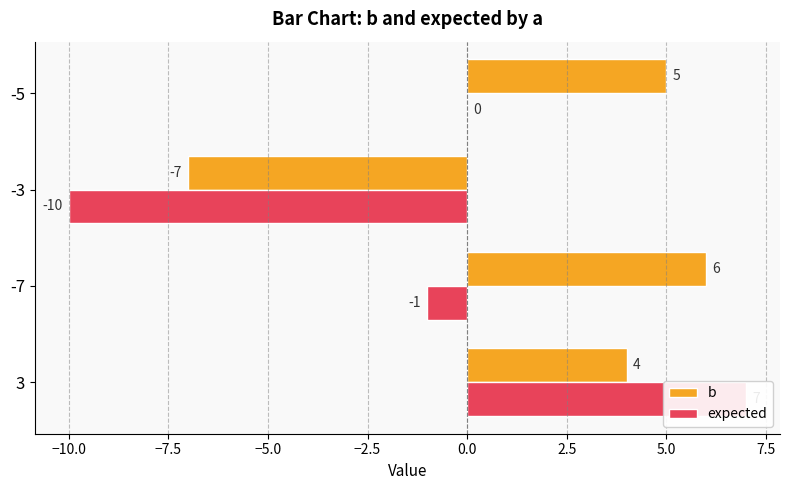

What are all the series names shown in the legend?

b, expected